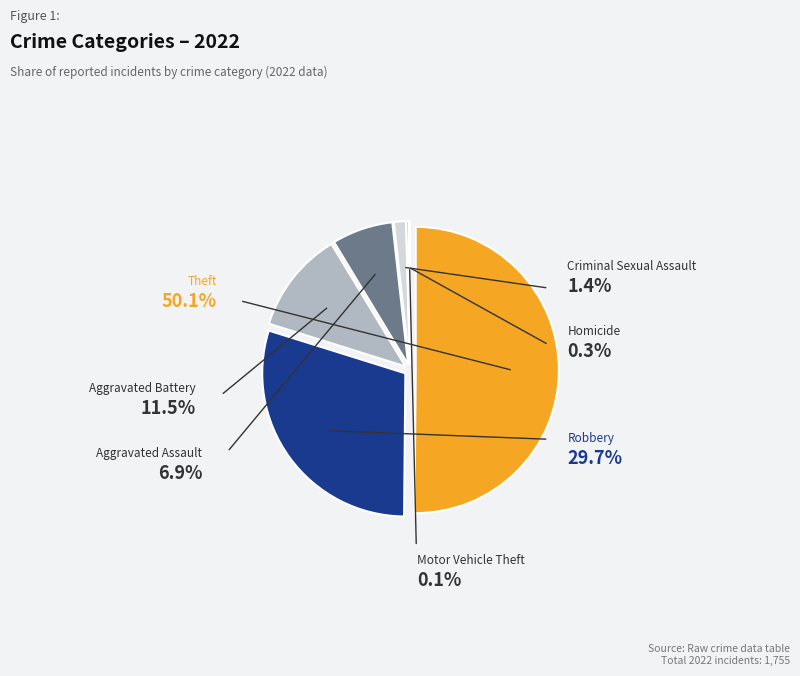

To the nearest percent, what is the difference between the largest and smallest slice percentages?

50%